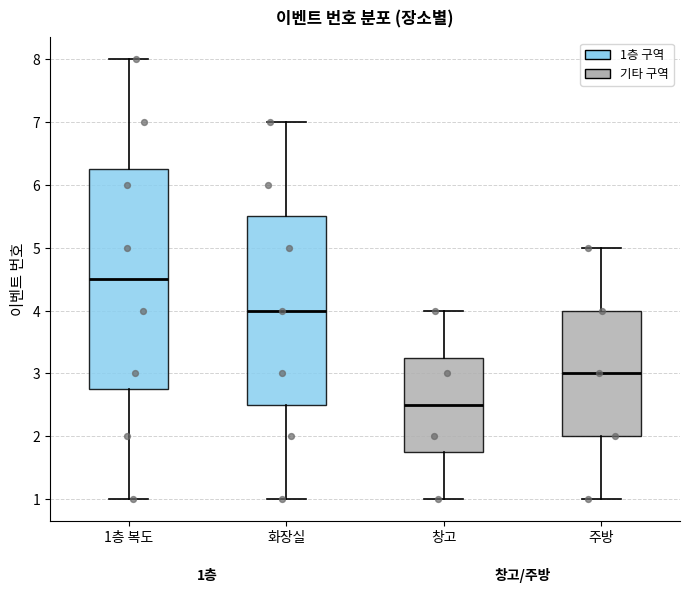

Which box's median line is the highest?

1층 복도